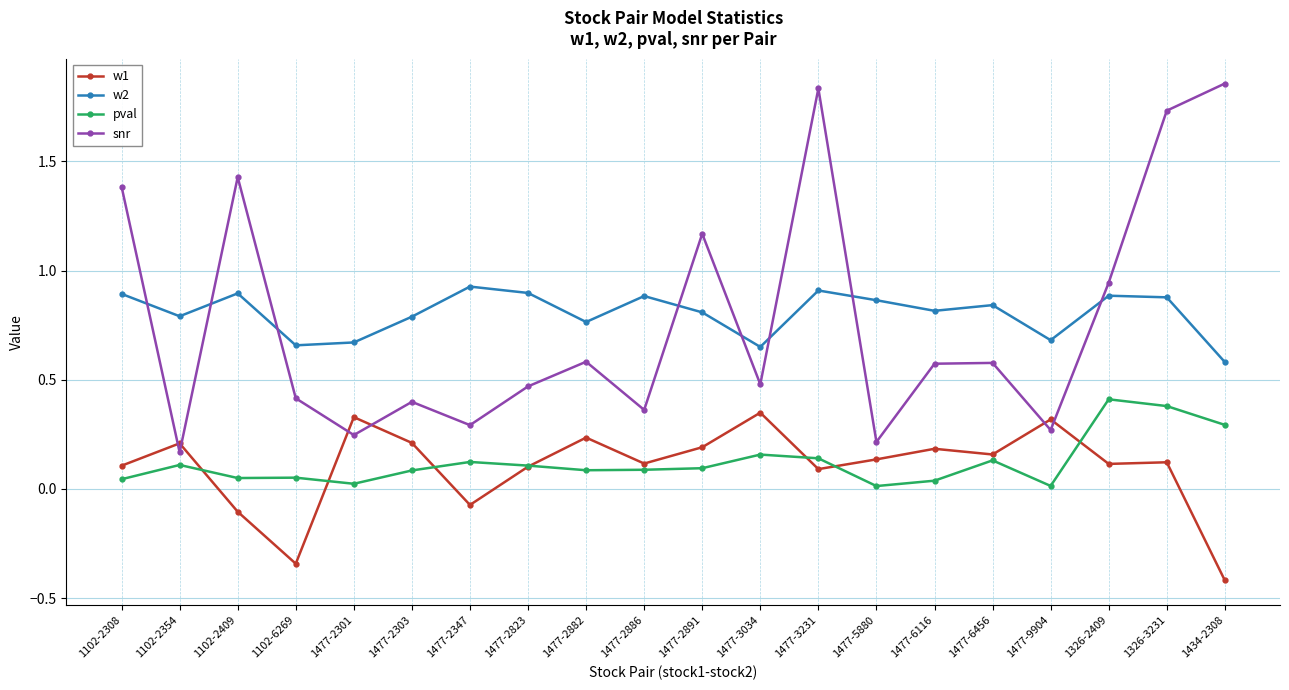

True or false: w1 and snr intersect in this chart.

True